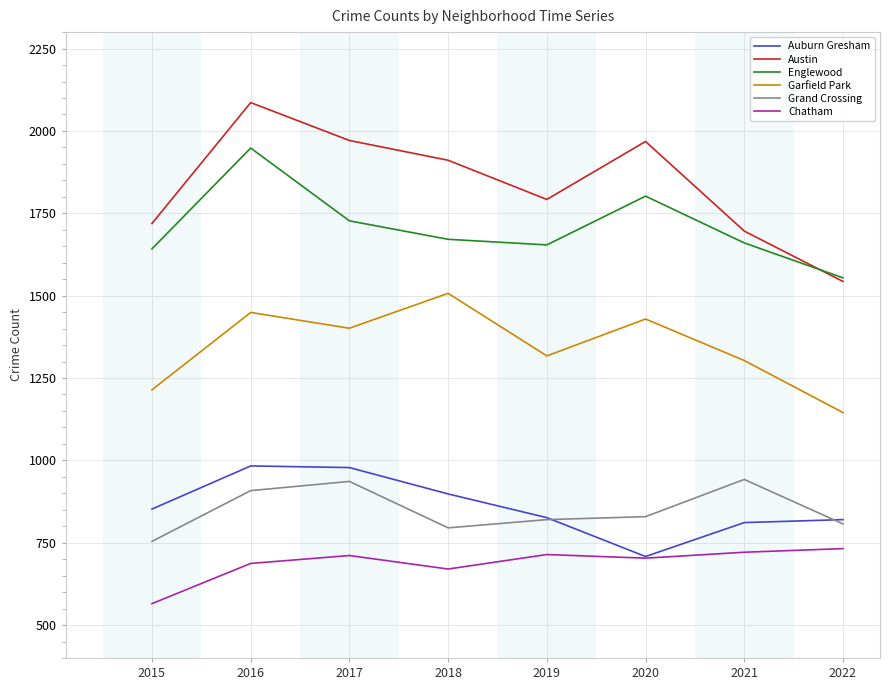

Rank the series by their maximum value, from highest to lowest.

Austin, Englewood, Garfield Park, Auburn Gresham, Grand Crossing, Chatham